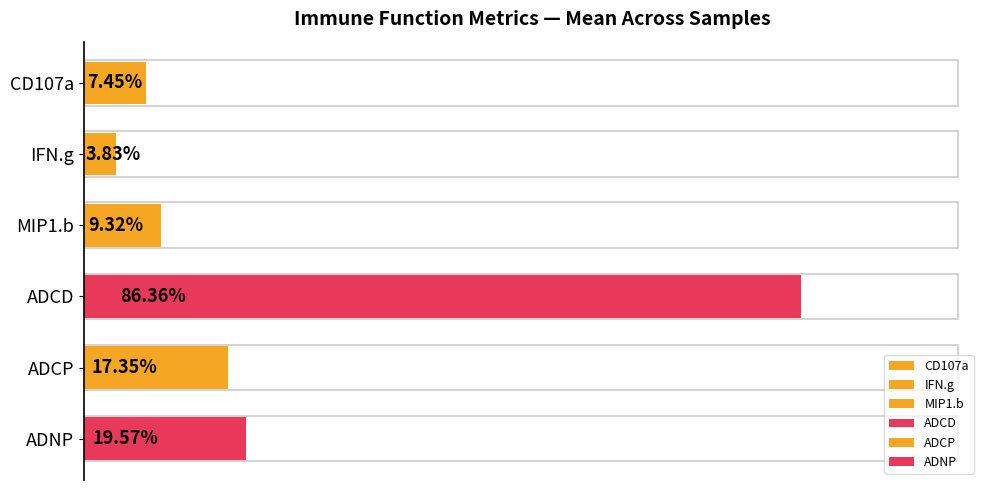

Are the bars grouped side by side (vs. stacked)?

Yes